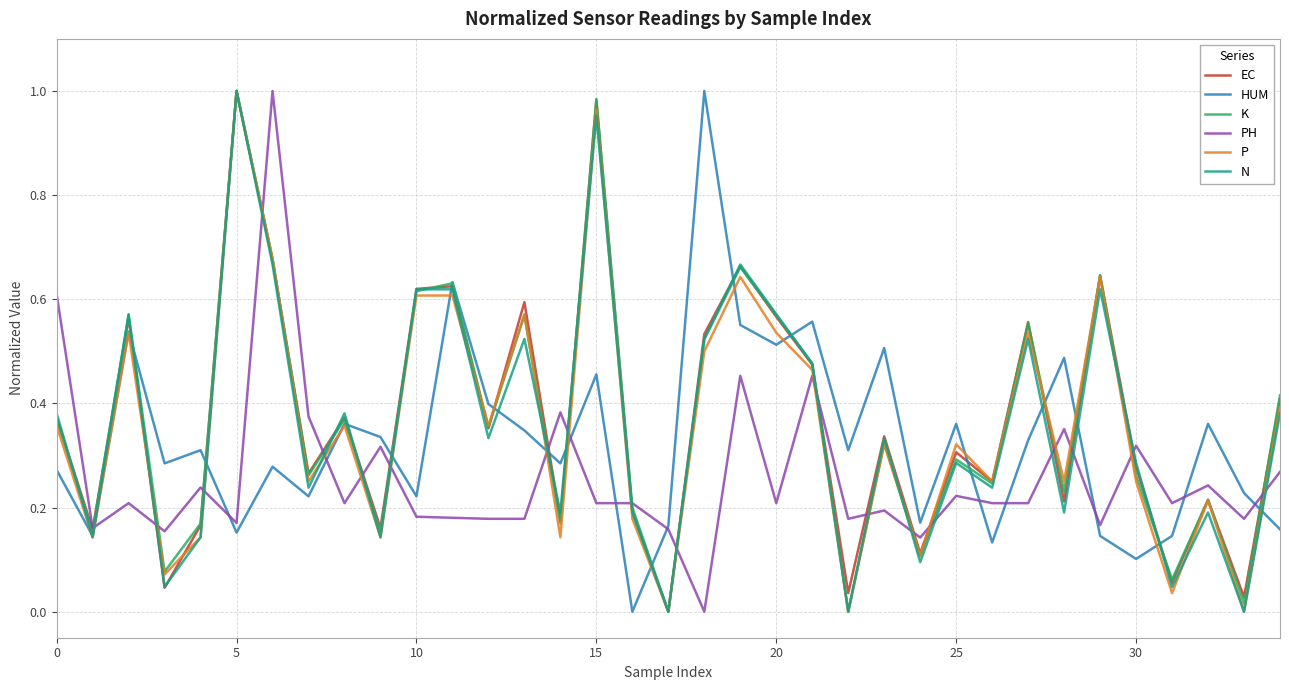

At which category is the sum across all series the highest?

15